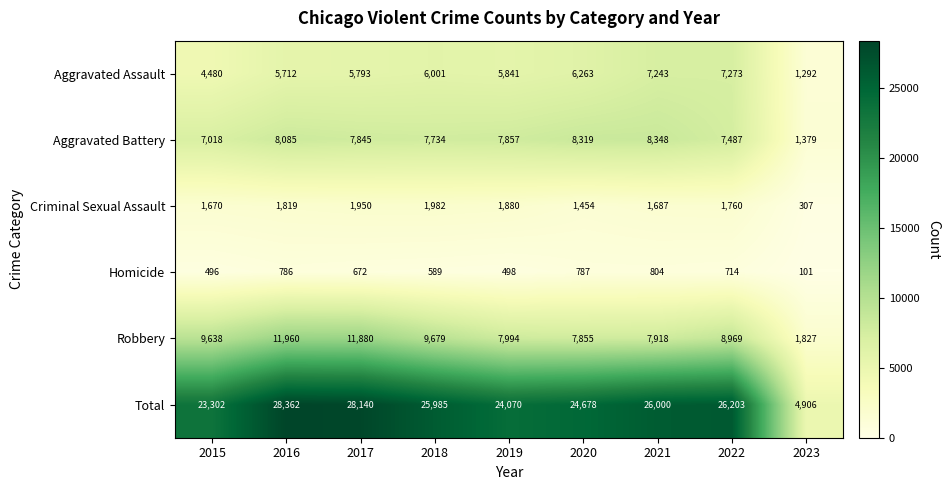

What is the total value across all series at 2021?

52000